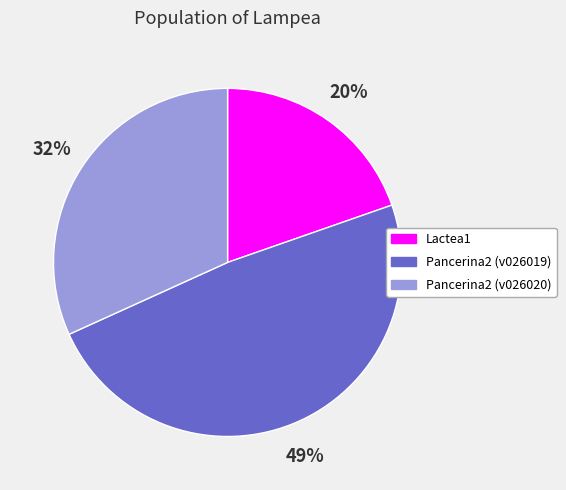

Rank the categories by value from lowest to highest.

Lactea1, Pancerina2 (v026020), Pancerina2 (v026019)